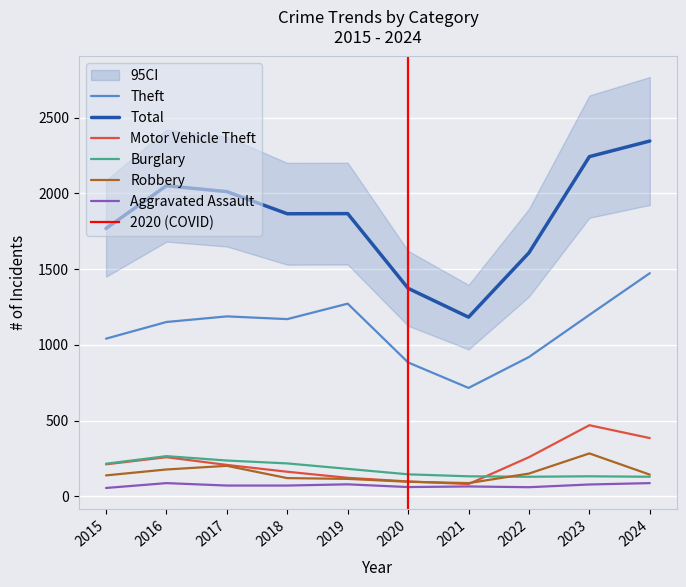

At which label is Aggravated Assault closest to 72?

2017